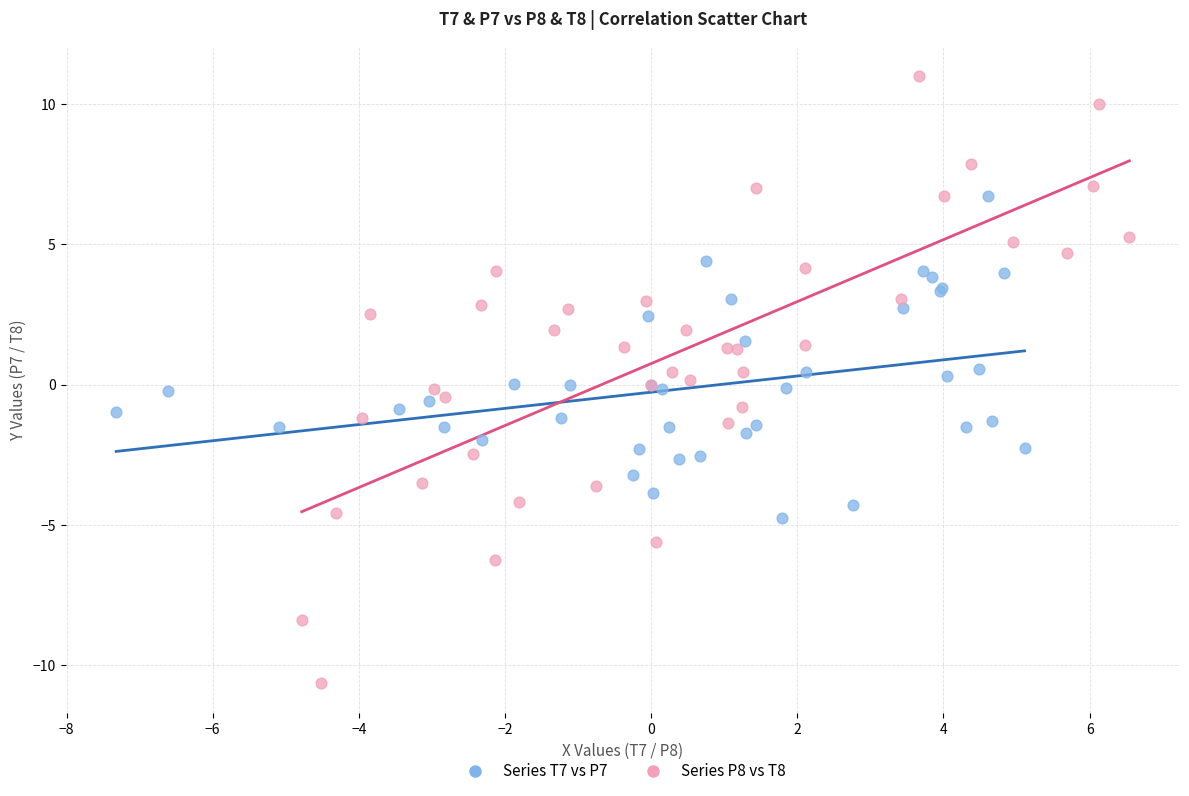

Which series contains the highest Y value?

Series P8 vs T8